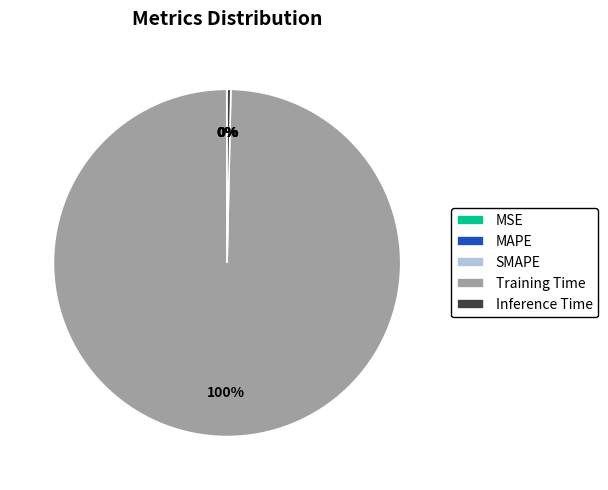

To the nearest percent, what is the average slice percentage?

20%